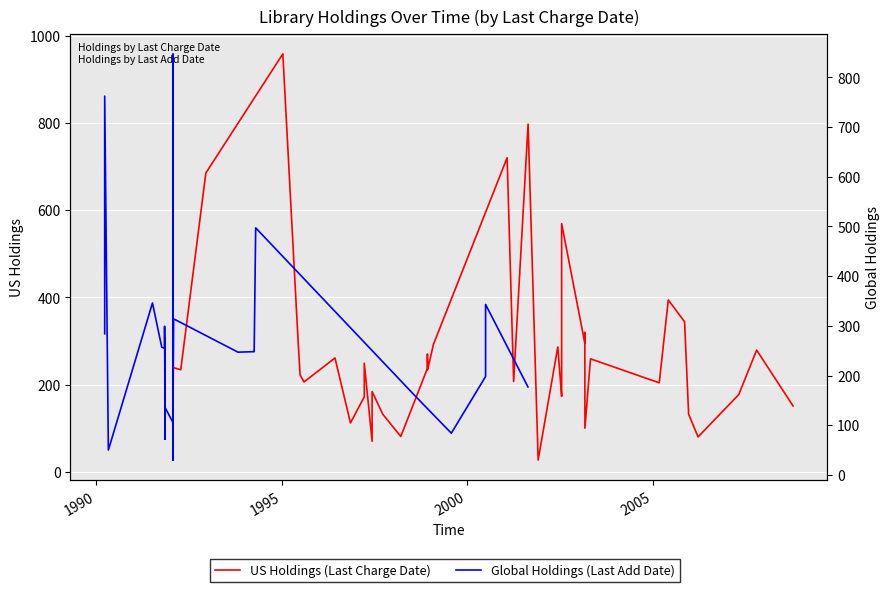

What are all the series names shown in the legend?

US Holdings (Last Charge Date), Global Holdings (Last Add Date)